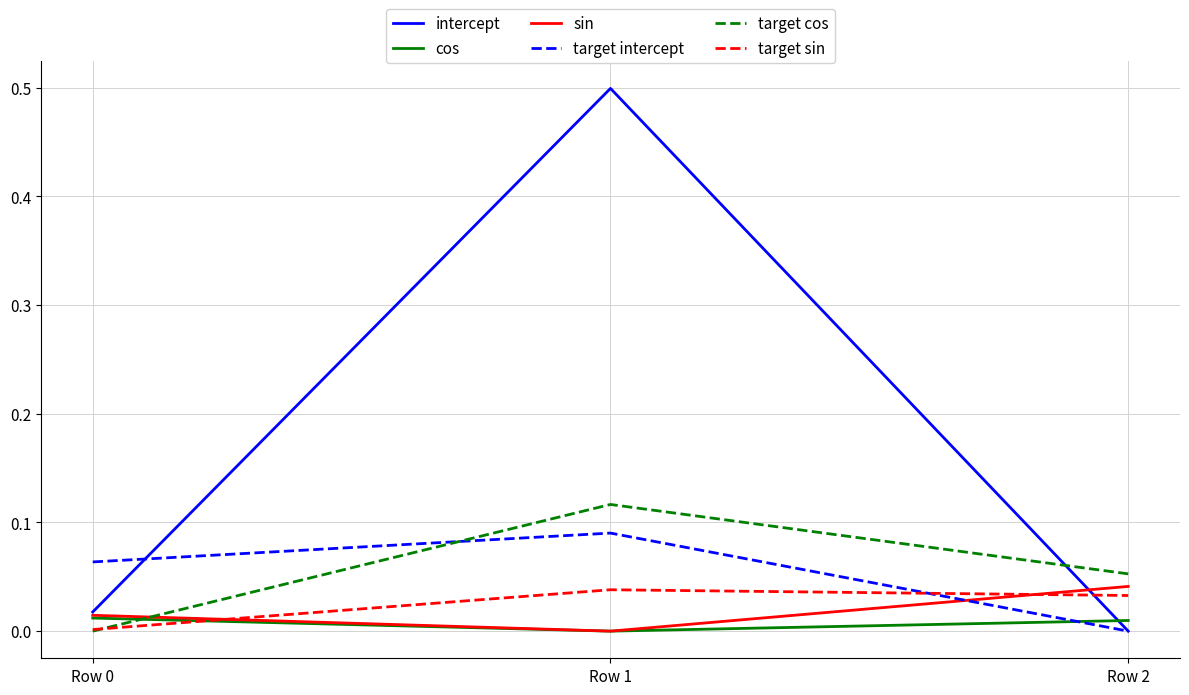

Which series changed the most between Row 0 and Row 1?

intercept